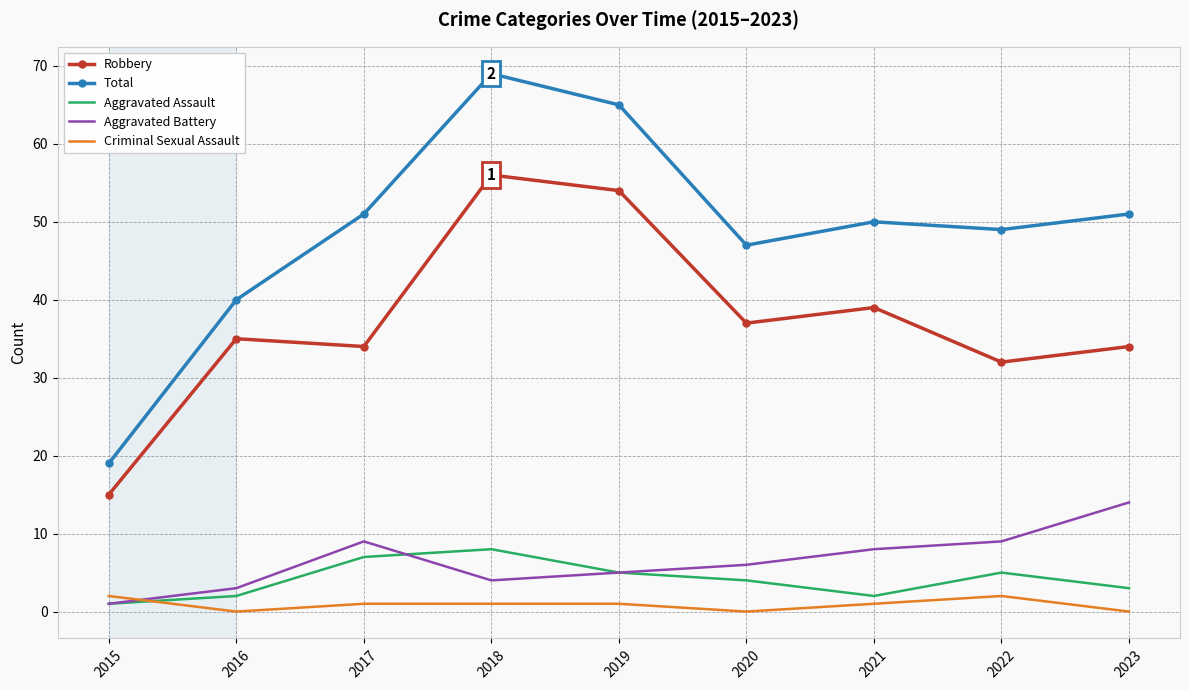

Which series has the largest total across all categories?

Total